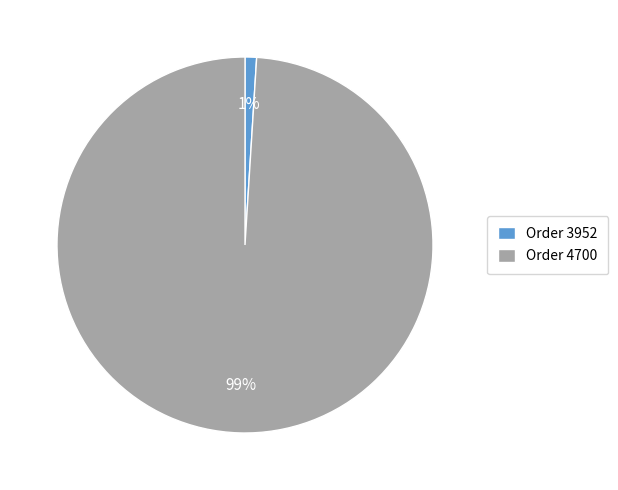

Which category has the smallest portion of the pie?

Order 3952